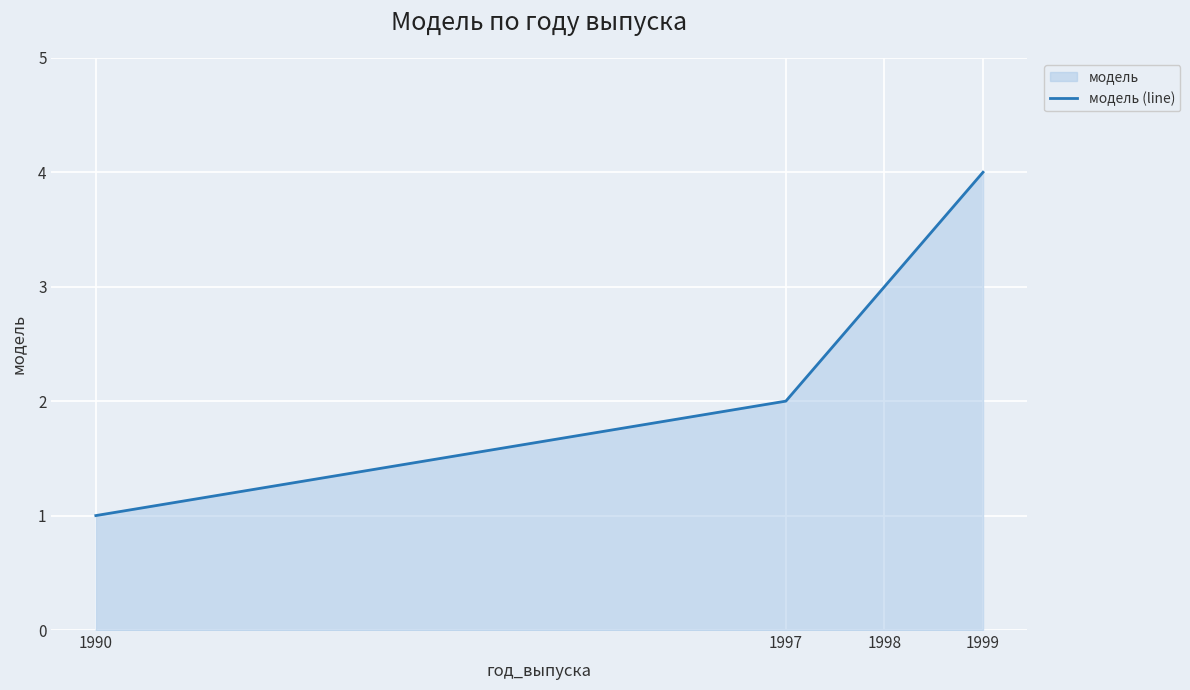

Does the chart display data point markers on the line(s)?

No